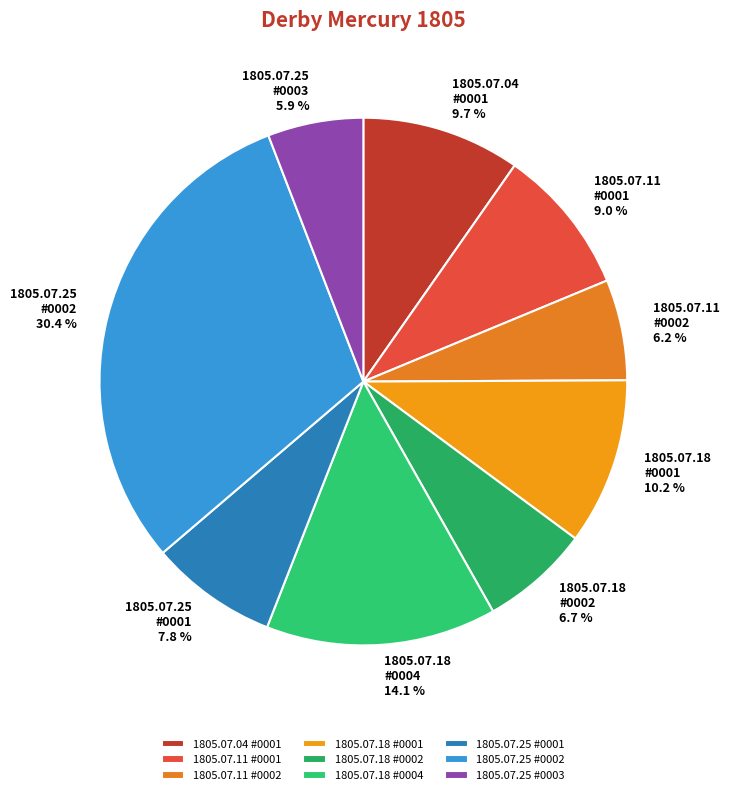

How much of the chart is everything except 1805.07.18 #0001?

89.8%